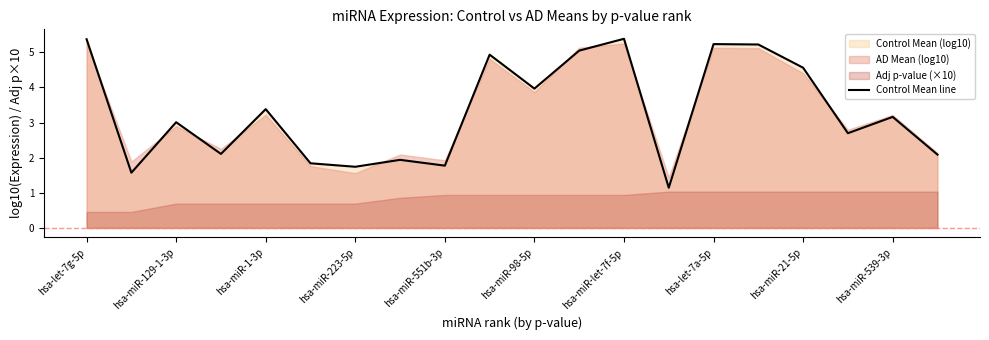

Reading left to right, what are all the values shown in this chart?

5.4	1.6	3.0	2.1	3.4	1.8	1.7	1.9	1.8	4.9	4.0	5.0	5.4	1.1	5.2	5.2	4.6	2.7	3.2	2.1